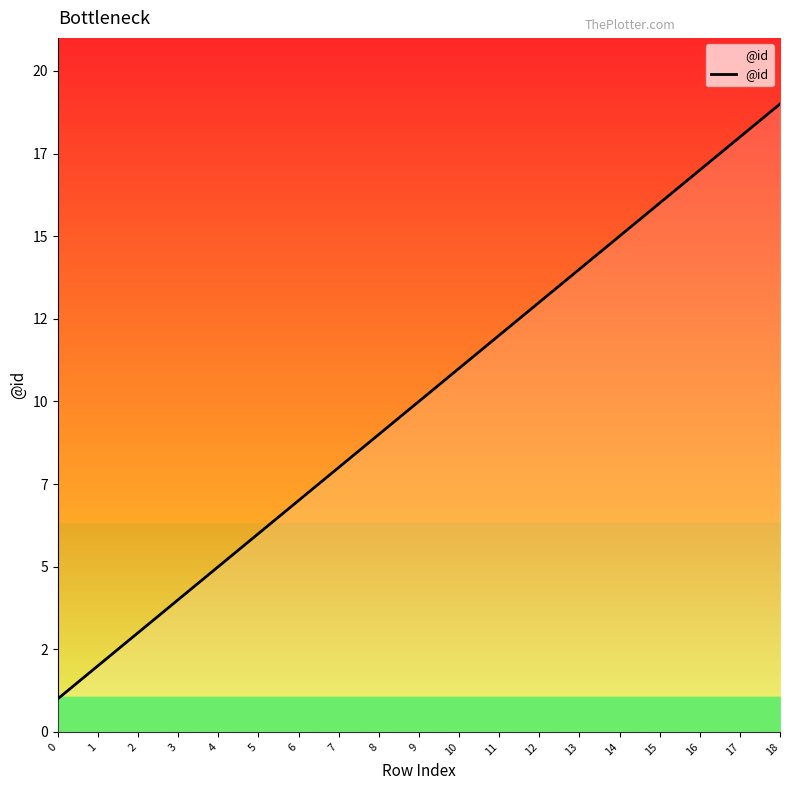

Rank the categories by value from lowest to highest.

0, 1, 2, 3, 4, 5, 6, 7, 8, 9, 10, 11, 12, 13, 14, 15, 16, 17, 18